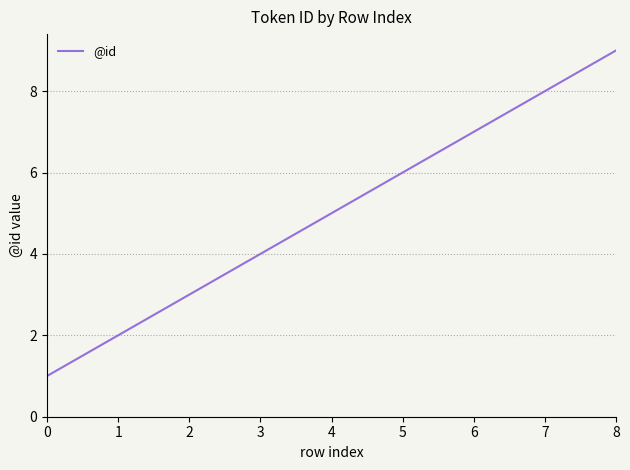

Is this an area chart (filled region under the line)?

No